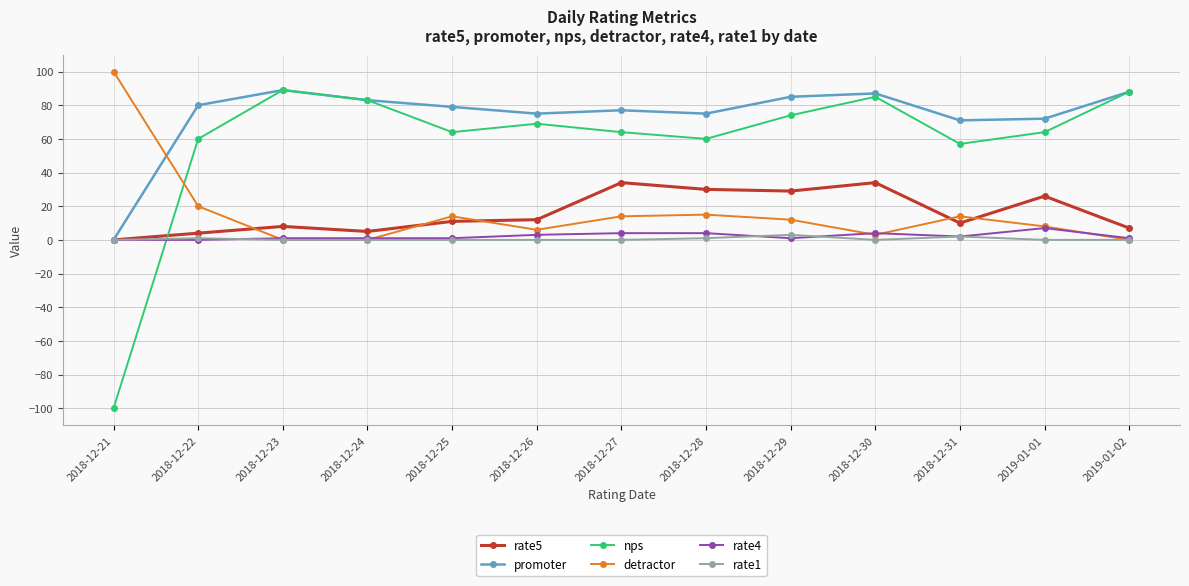

How many lines are shown in the chart?

6